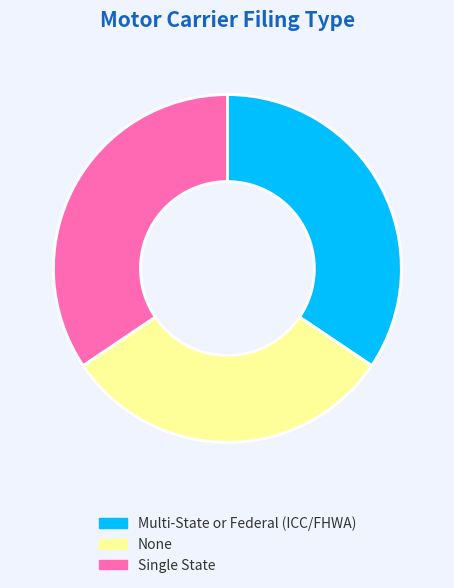

Is there any slice that represents more than half of the pie?

No